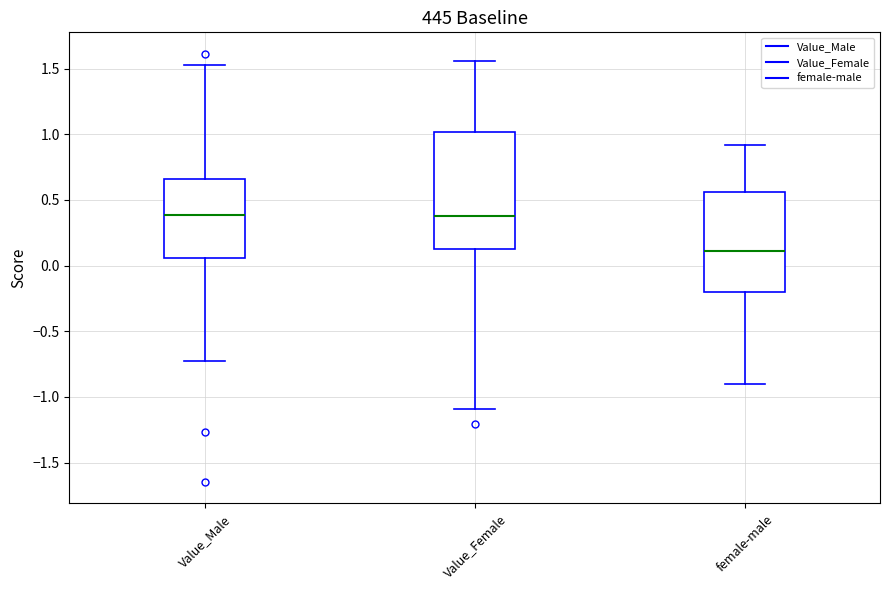

Where does the upper whisker of the box for Value_Male end on the y-axis? The values are not printed on the chart, so give them approximately, as read against the axis.

1.55